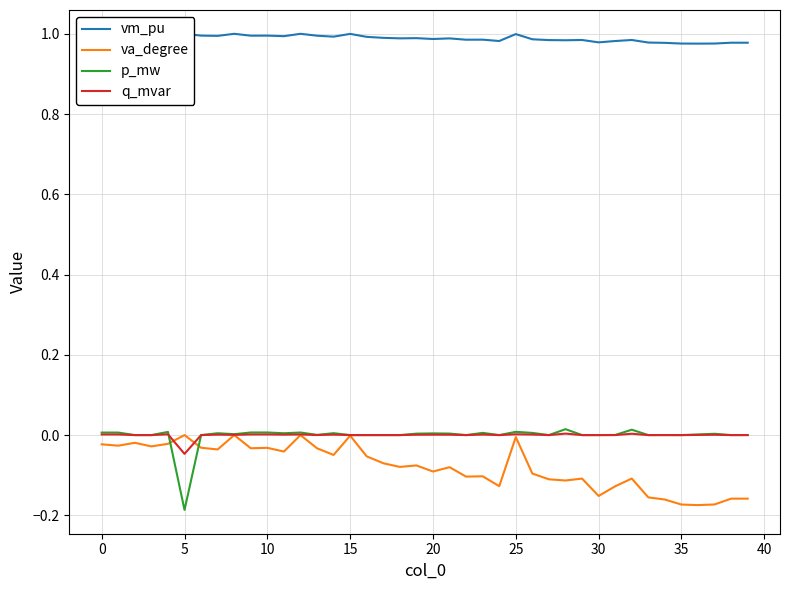

Which category has the lowest value across all series?

20